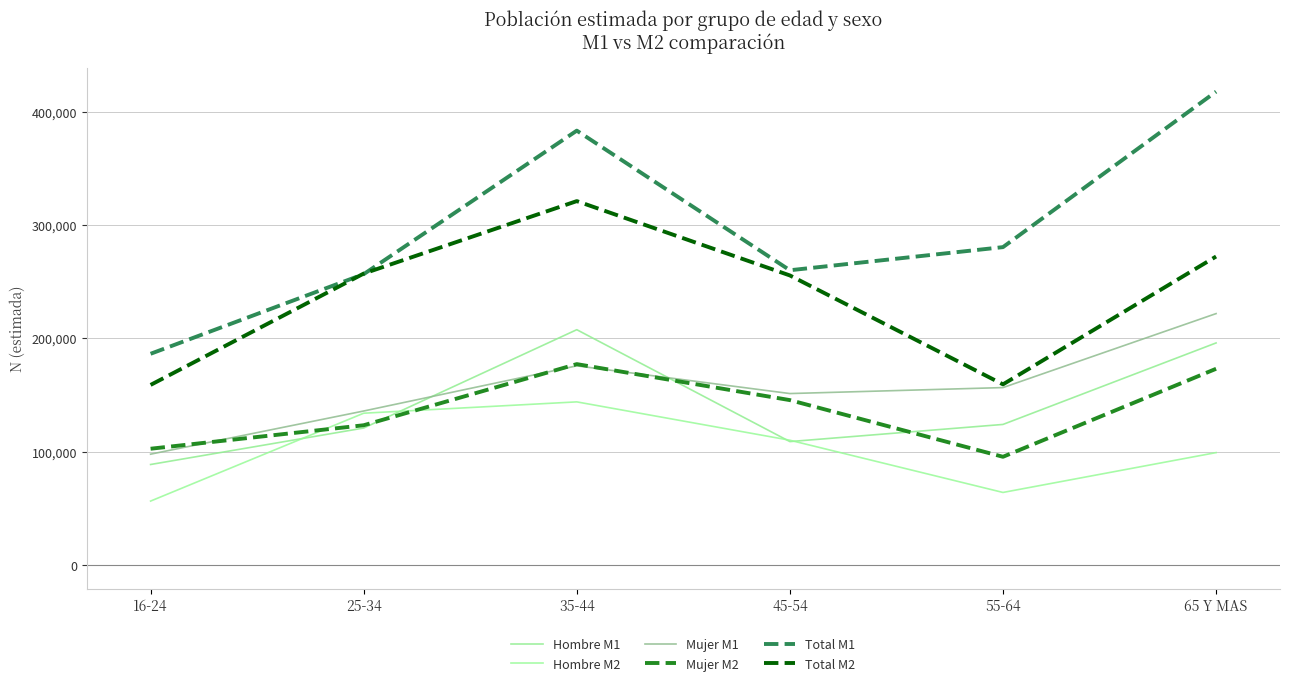

Is it true that Mujer M1 equals 160160 at 16-24?

False